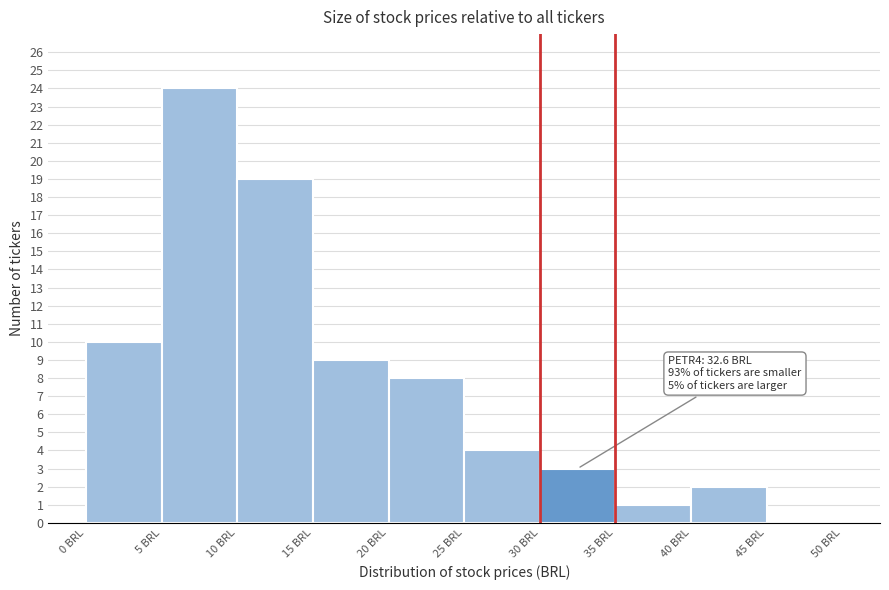

Over which range of the x-axis is the bar tallest?

5 to 10